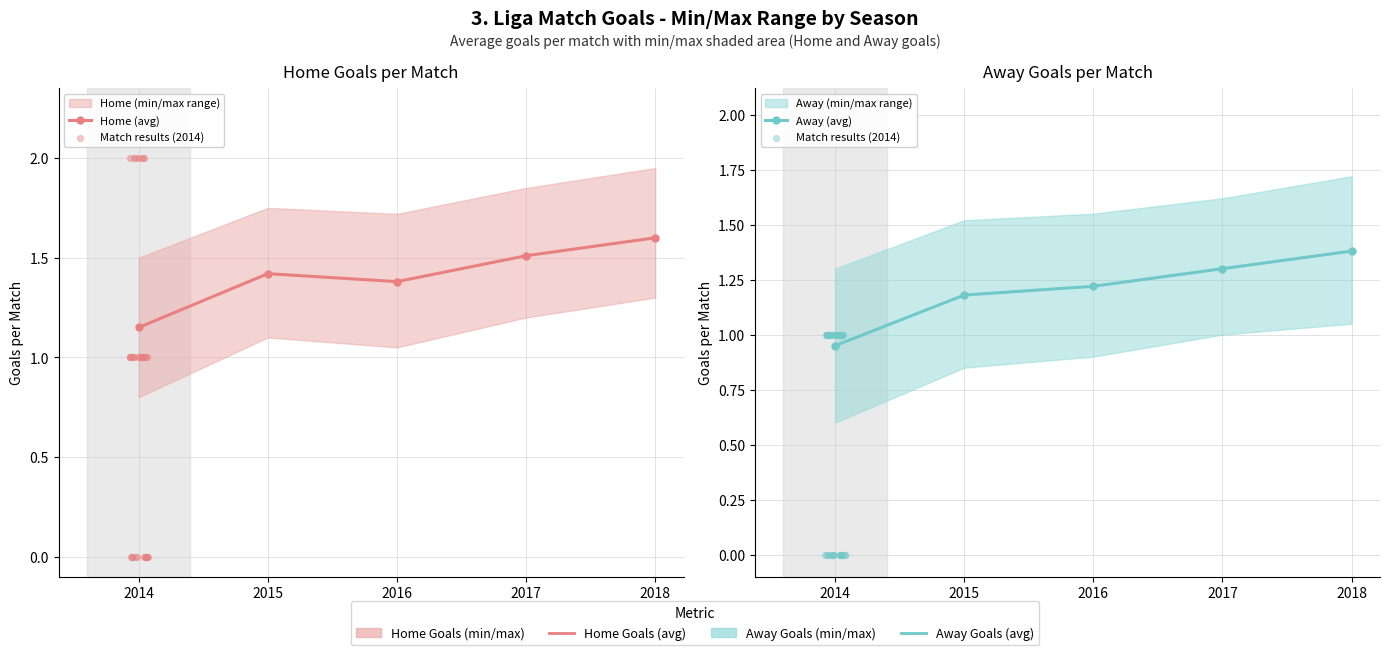

At which category is the sum across all series the highest?

2018